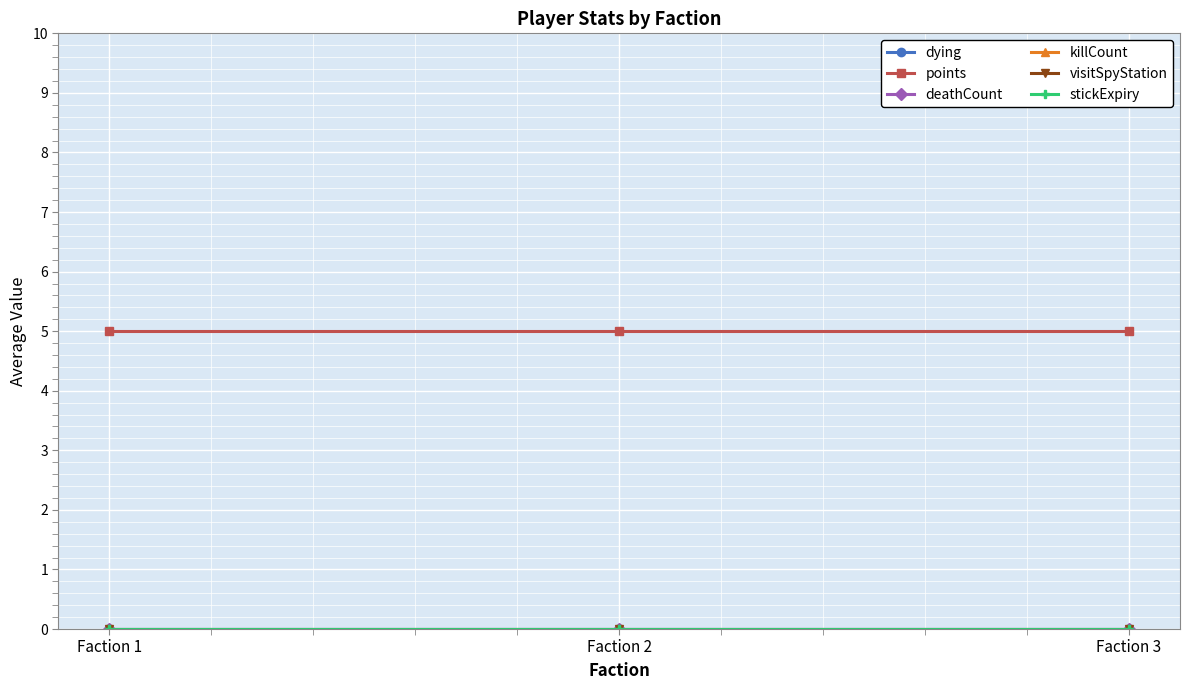

Reading left to right, transcribe all the data shown in this chart.

dying: 0	0	0
points: 5	5	5
deathCount: 0	0	0
killCount: 0	0	0
visitSpyStation: 0	0	0
stickExpiry: 0	0	0